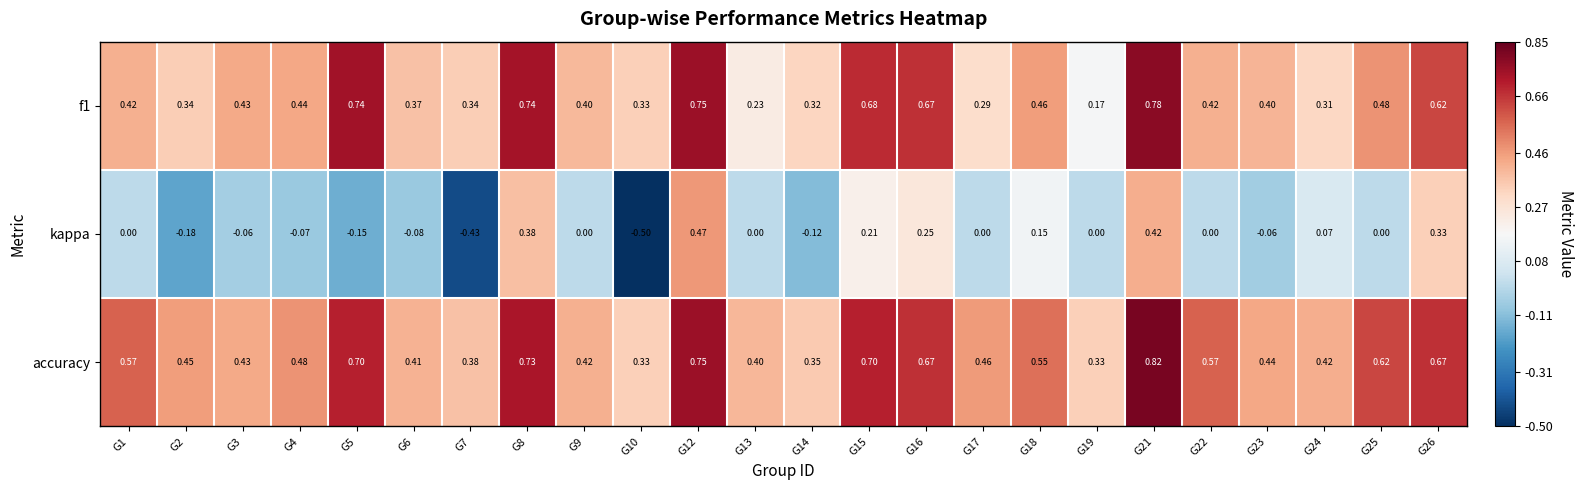

Which series has the largest total across all categories?

accuracy